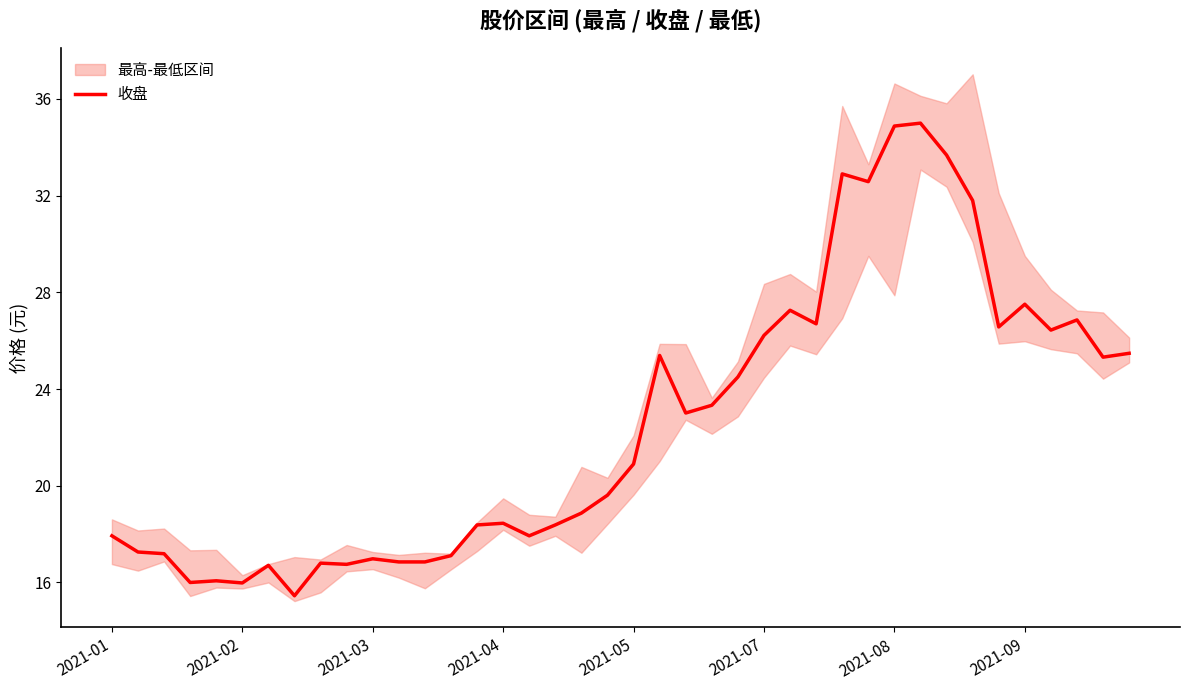

The 收盘 series shows 4.4 at 2021-03. True or false?

False